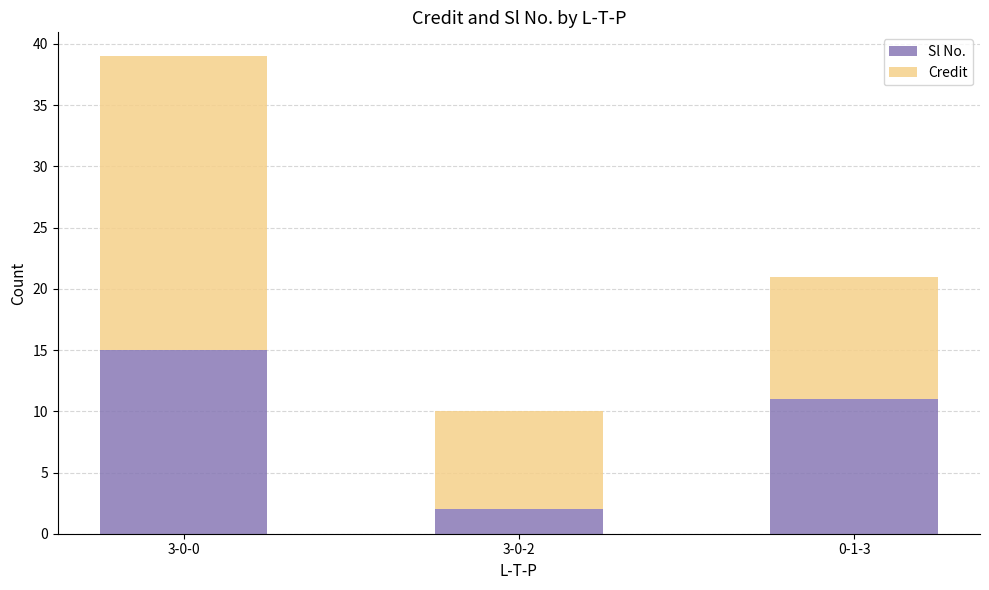

Does the chart contain stacked bars?

Yes